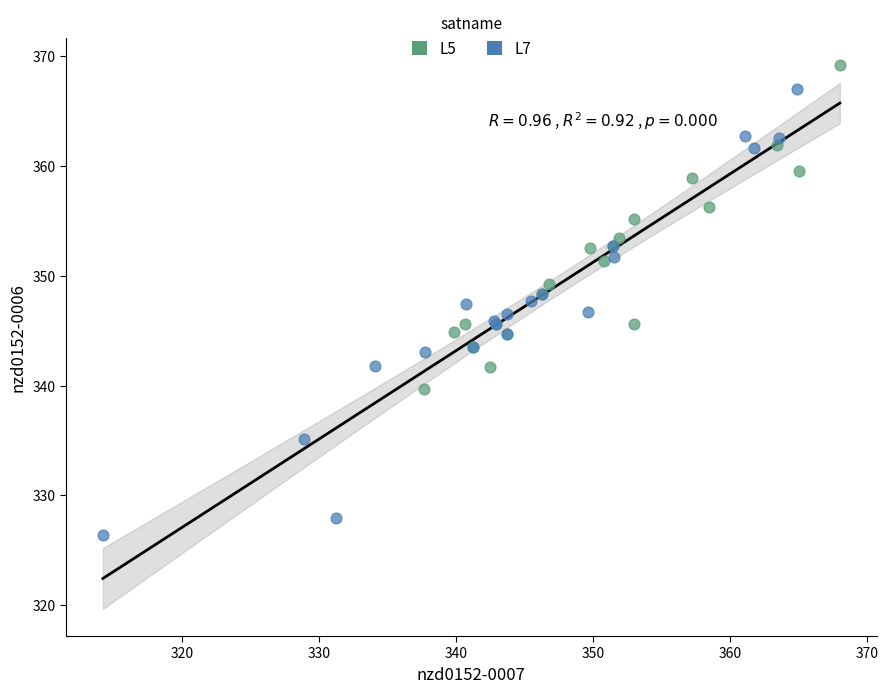

Which series contains the lowest Y value?

L7